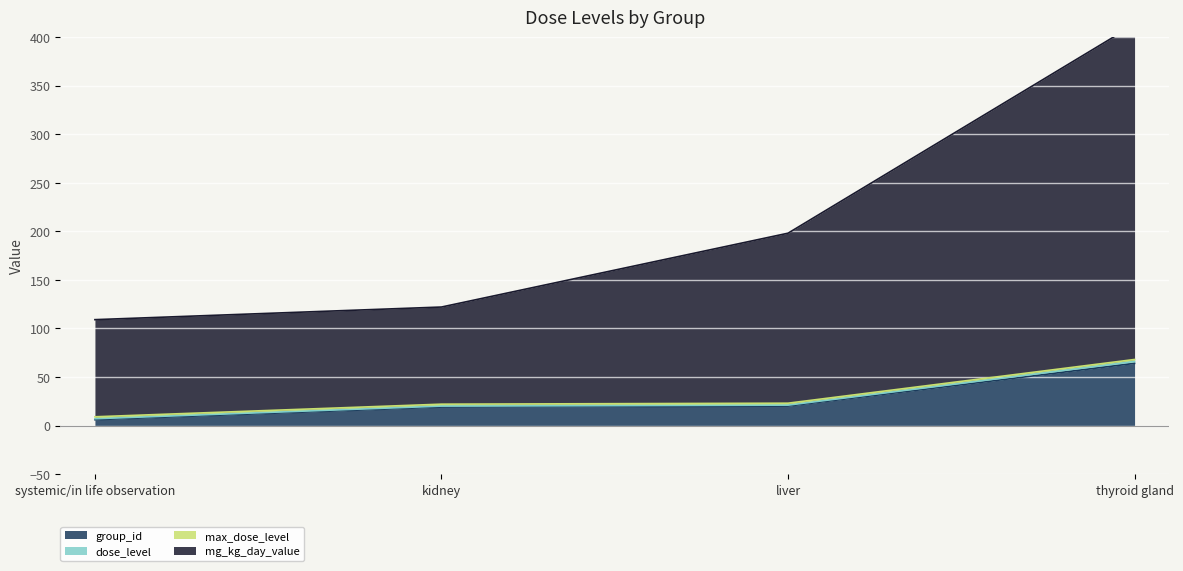

Which series has the largest total across all categories?

mg_kg_day_value